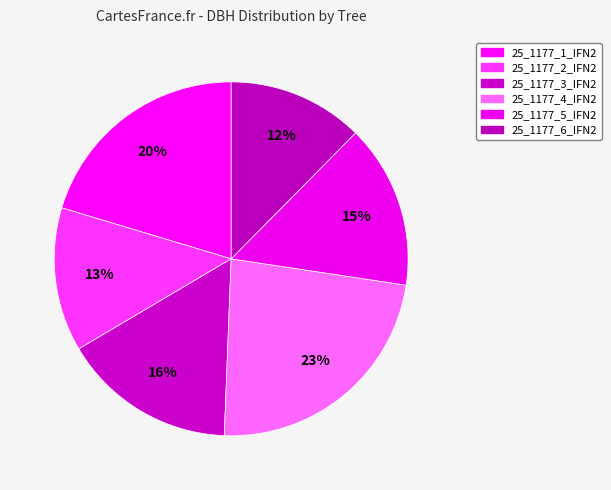

The 25_1177_2_IFN2 slice represents 7% of the pie. True or false?

False